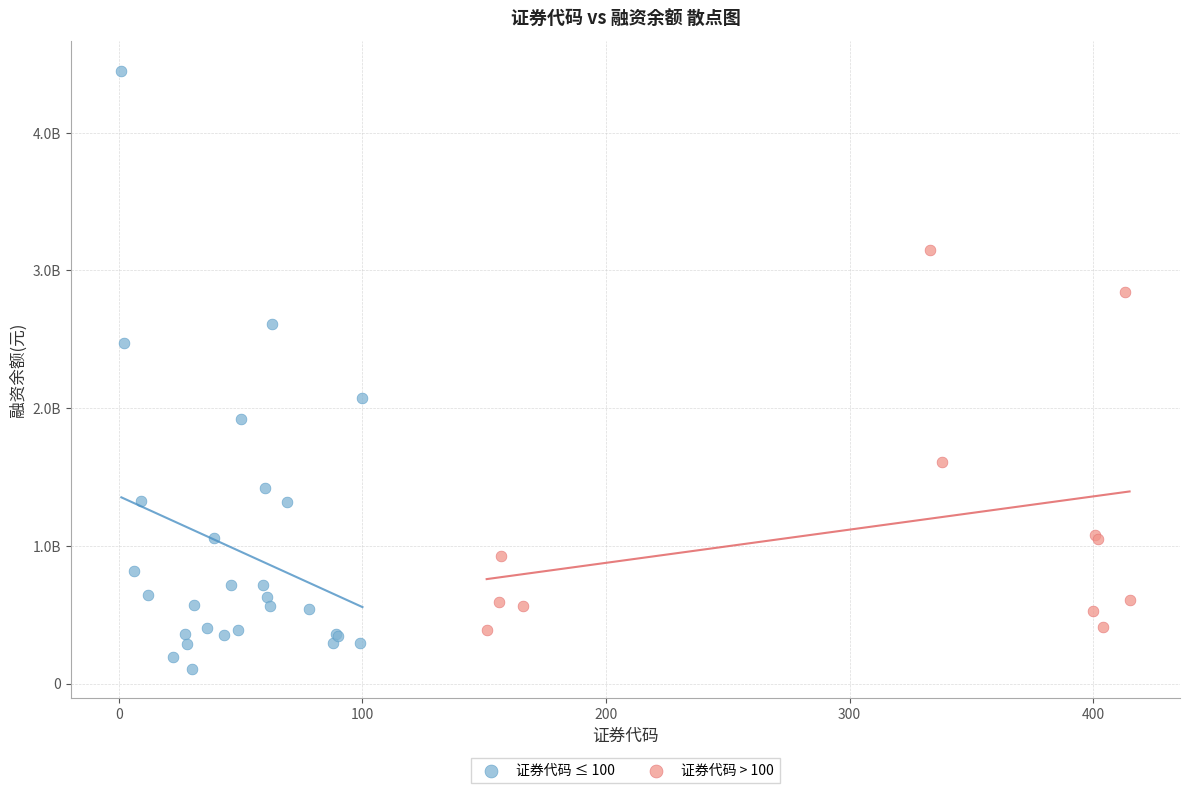

Which series reaches the minimum Y coordinate?

证券代码 ≤ 100